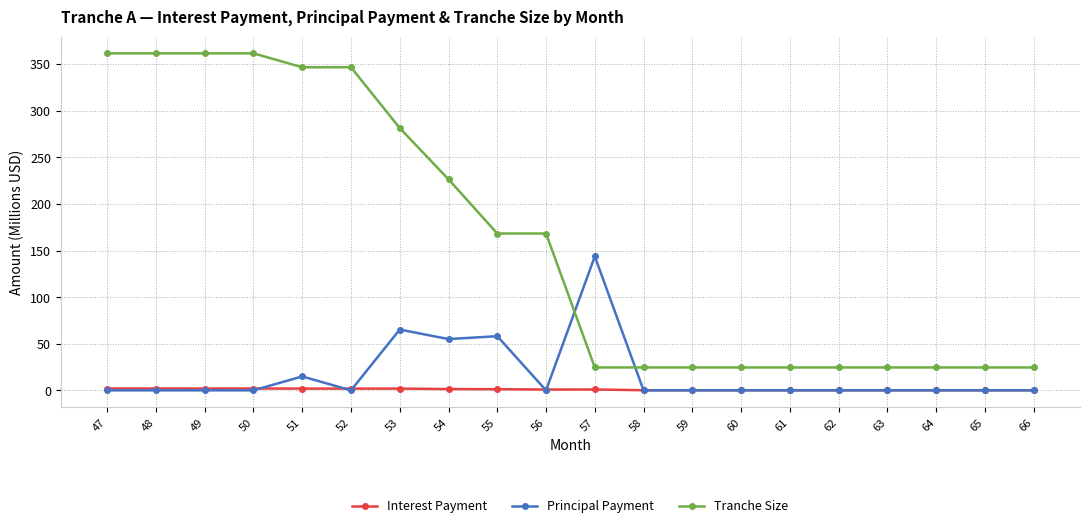

At how many categories does at least one series exceed 149?

10